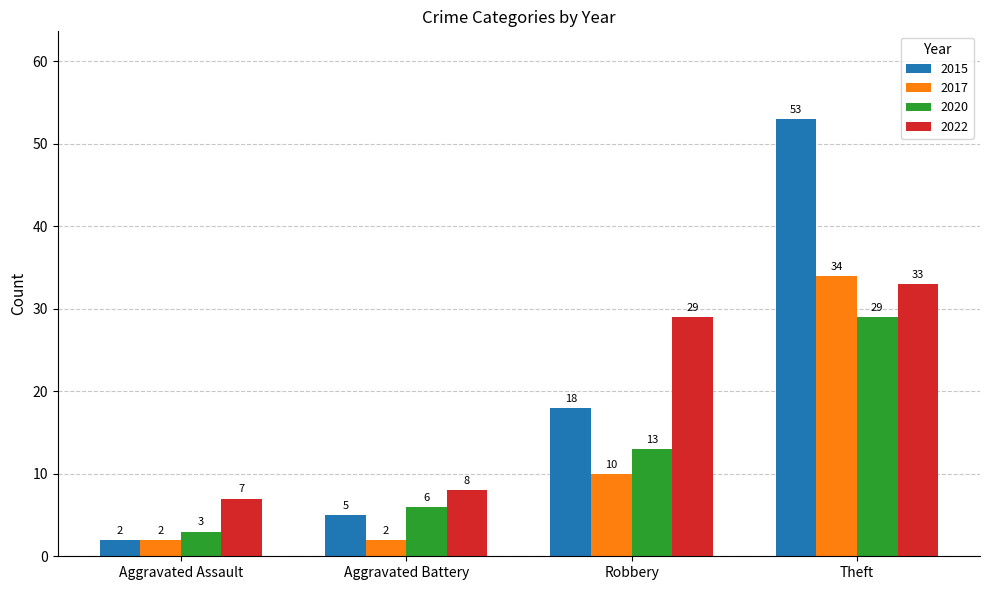

What is the total value across all series at Theft?

149